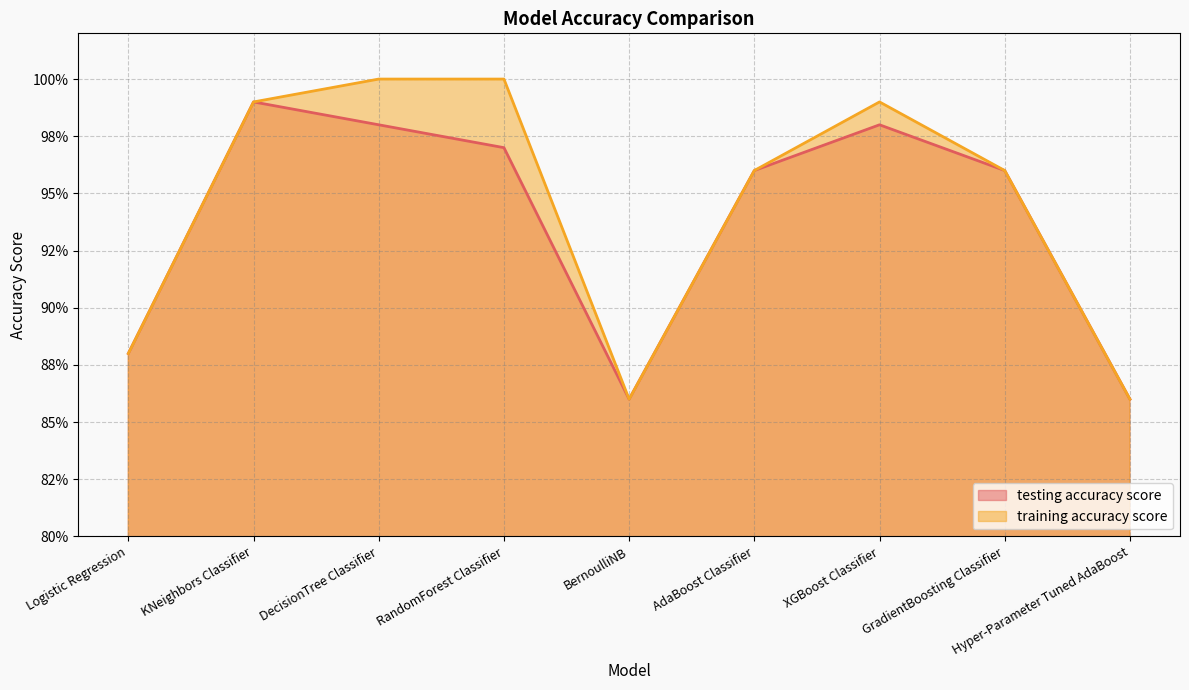

What is the sum of the training accuracy score values at BernoulliNB and KNeighbors Classifier?

1.9